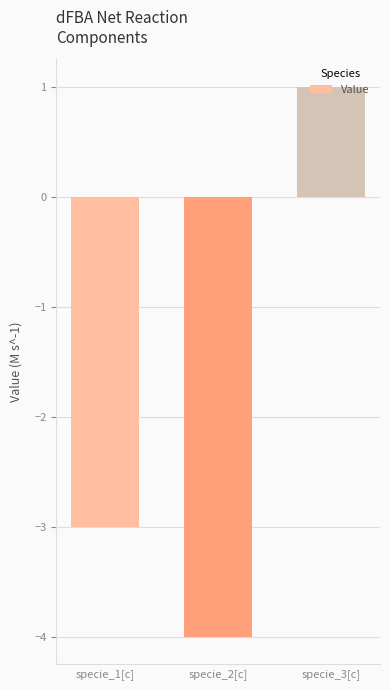

Between specie_2[c] and specie_3[c], which is larger?

specie_3[c]